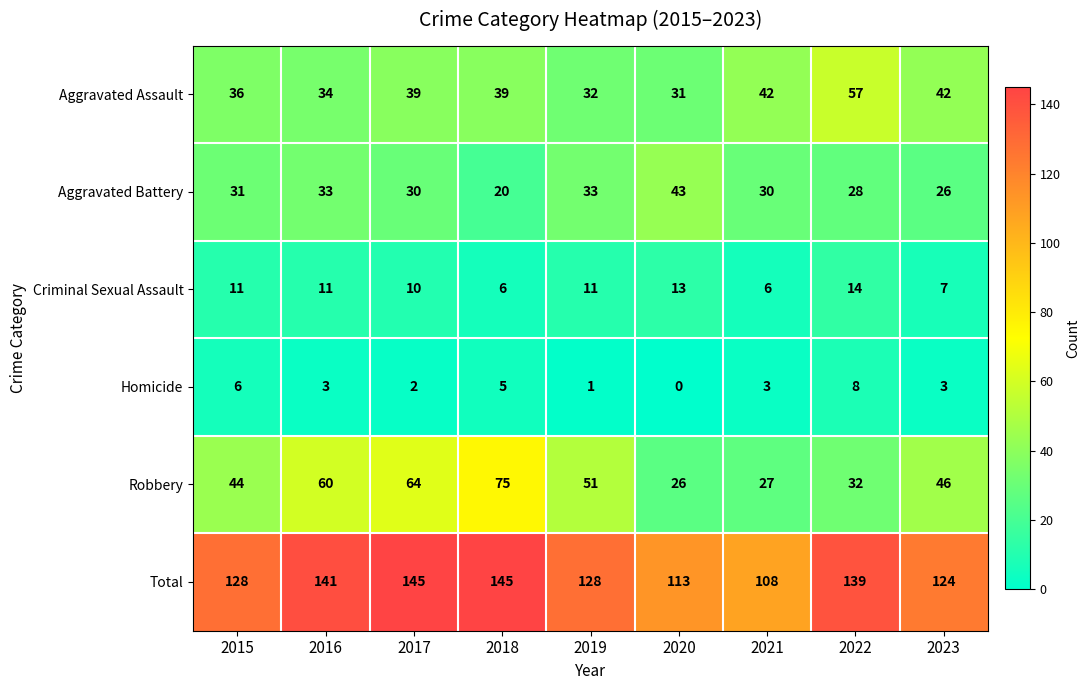

Which series has the largest total across all categories?

Total